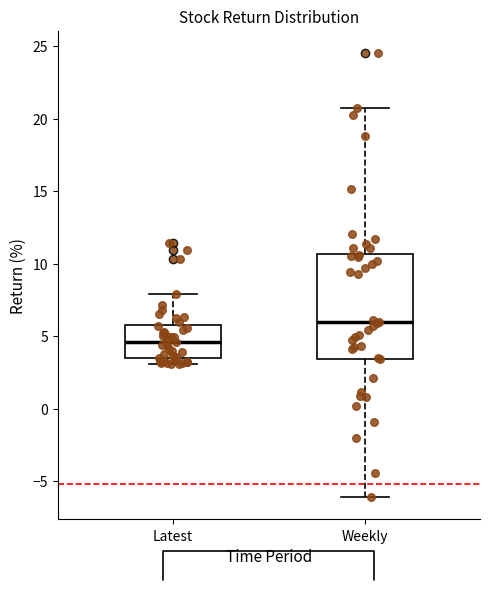

Reading left to right, transcribe this box plot: for each box, give where its median line is, the range the box spans, and where its two whiskers end, as read against the y-axis. The values are not printed on the chart, so give them approximately, as read against the axis.

Latest: median 4.5, box 3.5 to 6.0, whiskers 3.0 to 8.0
Weekly: median 6.0, box 3.5 to 10.5, whiskers -6.0 to 20.5